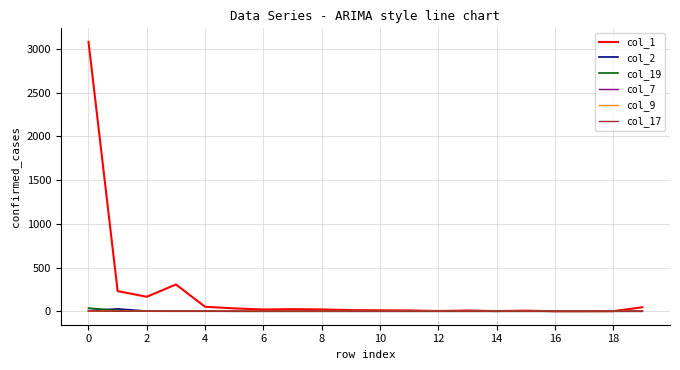

Which series has the largest total across all categories?

col_1